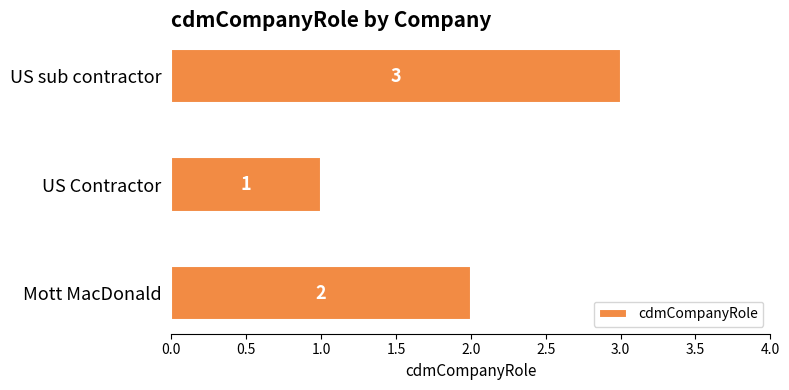

Rank the categories by value from lowest to highest.

US Contractor, Mott MacDonald, US sub contractor